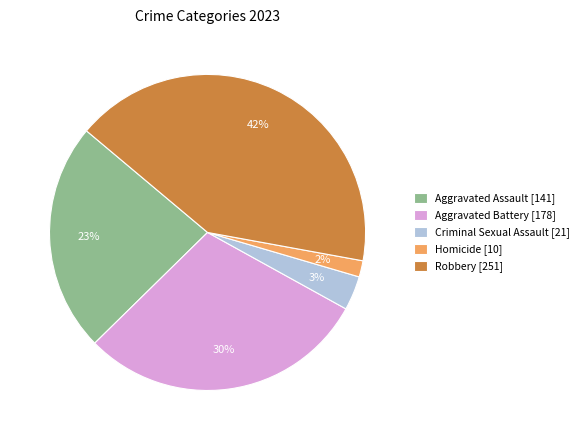

Do Aggravated Battery and Robbery together represent more than half of the pie?

Yes